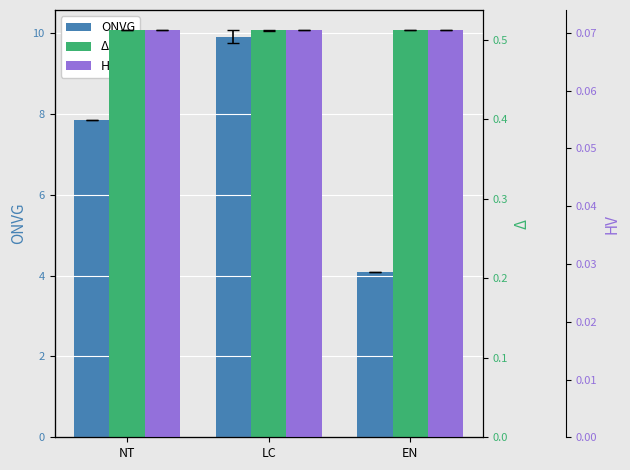

True or false: ONVG has a value of 2.2 at LC.

False